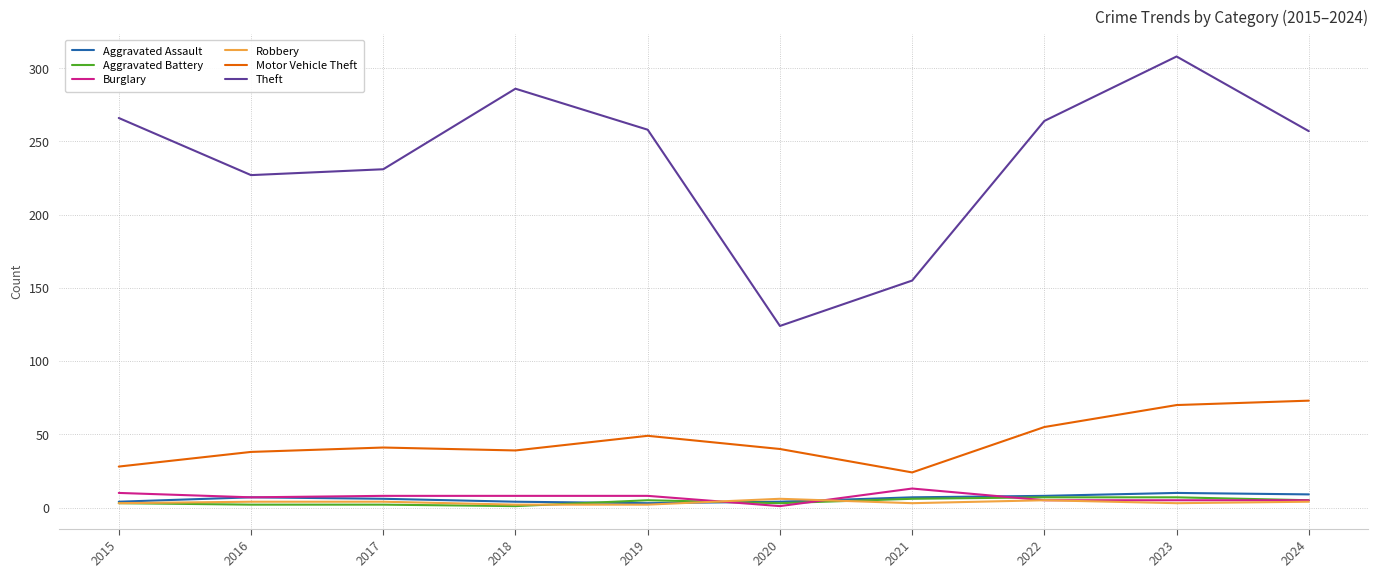

True or false: Theft and Burglary intersect in this chart.

False